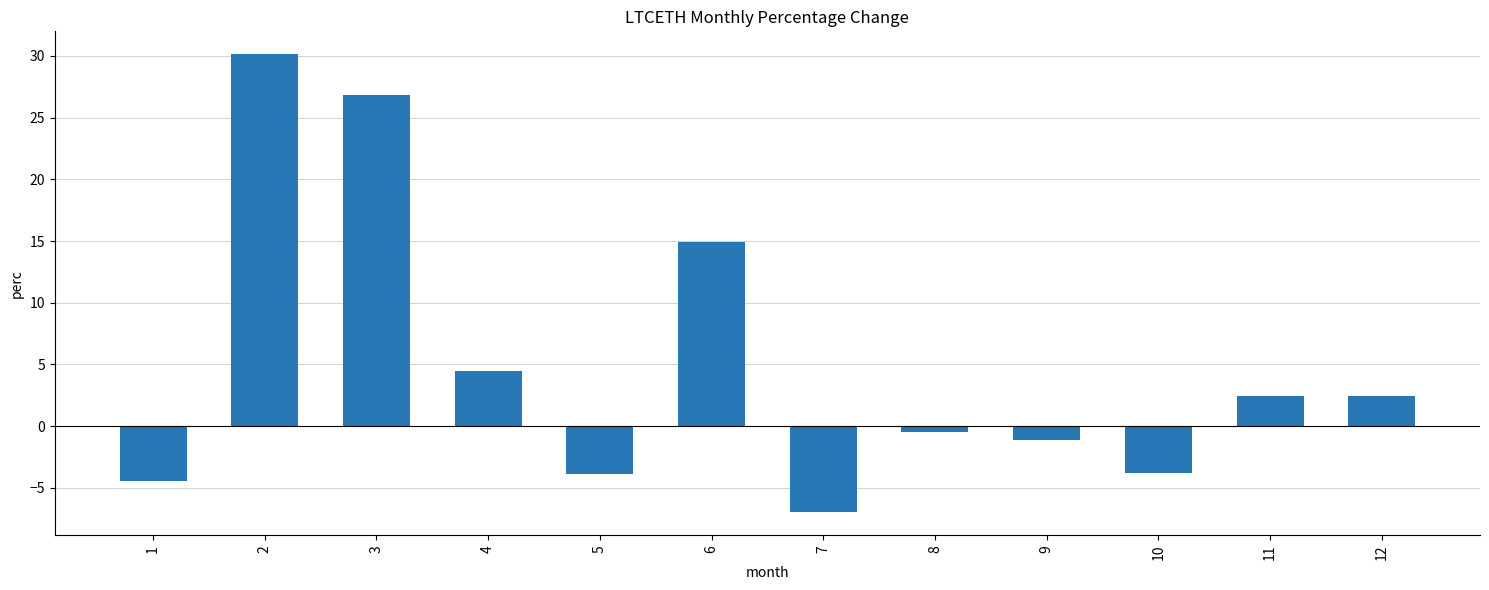

At which label is the value closest to 11?

6